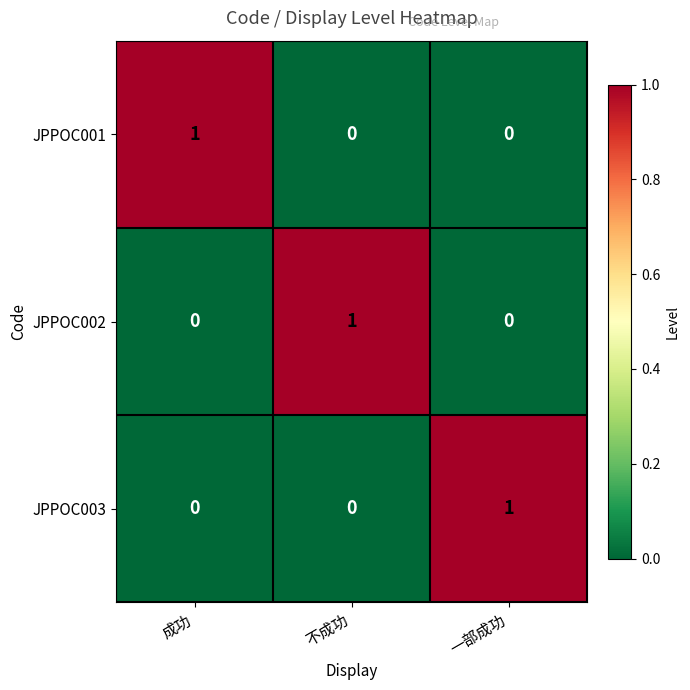

True or false: JPPOC003 has a value of 0 at 成功.

True